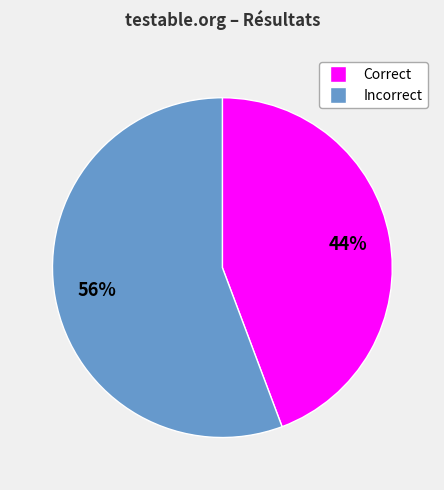

To the nearest percent, what is the average slice percentage?

50%